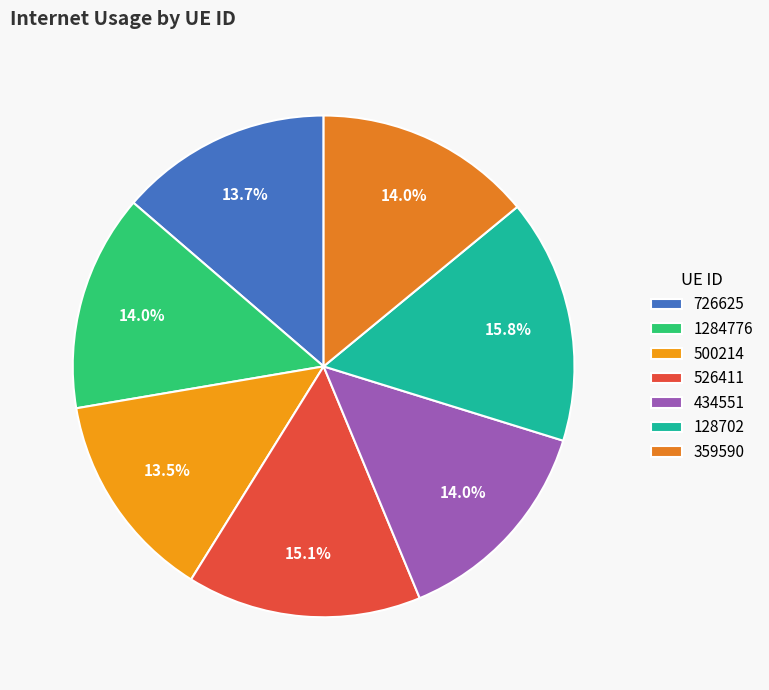

To the nearest percent, what percentage of the pie is 726625?

14%